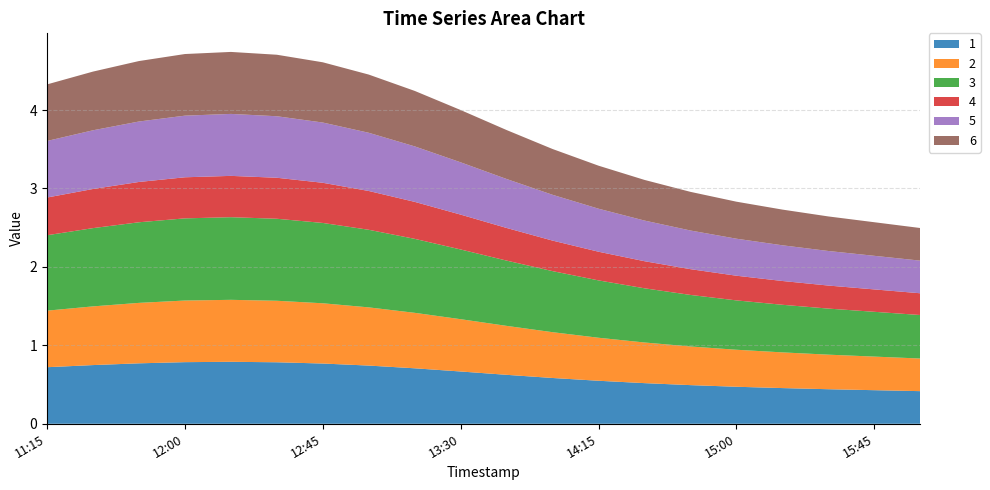

Reading left to right, extract all data points from this chart.

1: 2019-03-13 11:15:00=0.7	2019-03-13 11:30:00=0.7	2019-03-13 11:45:00=0.8	2019-03-13 12:00:00=0.8	2019-03-13 12:15:00=0.8	2019-03-13 12:30:00=0.8	2019-03-13 12:45:00=0.8	2019-03-13 13:00:00=0.7	2019-03-13 13:15:00=0.7	2019-03-13 13:30:00=0.7	2019-03-13 13:45:00=0.6	2019-03-13 14:00:00=0.6	2019-03-13 14:15:00=0.5	2019-03-13 14:30:00=0.5	2019-03-13 14:45:00=0.5	2019-03-13 15:00:00=0.5	2019-03-13 15:15:00=0.5	2019-03-13 15:30:00=0.4	2019-03-13 15:45:00=0.4	2019-03-13 16:00:00=0.4
2: 2019-03-13 11:15:00=0.7	2019-03-13 11:30:00=0.7	2019-03-13 11:45:00=0.8	2019-03-13 12:00:00=0.8	2019-03-13 12:15:00=0.8	2019-03-13 12:30:00=0.8	2019-03-13 12:45:00=0.8	2019-03-13 13:00:00=0.7	2019-03-13 13:15:00=0.7	2019-03-13 13:30:00=0.7	2019-03-13 13:45:00=0.6	2019-03-13 14:00:00=0.6	2019-03-13 14:15:00=0.5	2019-03-13 14:30:00=0.5	2019-03-13 14:45:00=0.5	2019-03-13 15:00:00=0.5	2019-03-13 15:15:00=0.5	2019-03-13 15:30:00=0.4	2019-03-13 15:45:00=0.4	2019-03-13 16:00:00=0.4
3: 2019-03-13 11:15:00=1.0	2019-03-13 11:30:00=1.0	2019-03-13 11:45:00=1.0	2019-03-13 12:00:00=1.0	2019-03-13 12:15:00=1.1	2019-03-13 12:30:00=1.0	2019-03-13 12:45:00=1.0	2019-03-13 13:00:00=1.0	2019-03-13 13:15:00=0.9	2019-03-13 13:30:00=0.9	2019-03-13 13:45:00=0.8	2019-03-13 14:00:00=0.8	2019-03-13 14:15:00=0.7	2019-03-13 14:30:00=0.7	2019-03-13 14:45:00=0.7	2019-03-13 15:00:00=0.6	2019-03-13 15:15:00=0.6	2019-03-13 15:30:00=0.6	2019-03-13 15:45:00=0.6	2019-03-13 16:00:00=0.6
4: 2019-03-13 11:15:00=0.5	2019-03-13 11:30:00=0.5	2019-03-13 11:45:00=0.5	2019-03-13 12:00:00=0.5	2019-03-13 12:15:00=0.5	2019-03-13 12:30:00=0.5	2019-03-13 12:45:00=0.5	2019-03-13 13:00:00=0.5	2019-03-13 13:15:00=0.5	2019-03-13 13:30:00=0.4	2019-03-13 13:45:00=0.4	2019-03-13 14:00:00=0.4	2019-03-13 14:15:00=0.4	2019-03-13 14:30:00=0.3	2019-03-13 14:45:00=0.3	2019-03-13 15:00:00=0.3	2019-03-13 15:15:00=0.3	2019-03-13 15:30:00=0.3	2019-03-13 15:45:00=0.3	2019-03-13 16:00:00=0.3
5: 2019-03-13 11:15:00=0.7	2019-03-13 11:30:00=0.7	2019-03-13 11:45:00=0.8	2019-03-13 12:00:00=0.8	2019-03-13 12:15:00=0.8	2019-03-13 12:30:00=0.8	2019-03-13 12:45:00=0.8	2019-03-13 13:00:00=0.7	2019-03-13 13:15:00=0.7	2019-03-13 13:30:00=0.7	2019-03-13 13:45:00=0.6	2019-03-13 14:00:00=0.6	2019-03-13 14:15:00=0.5	2019-03-13 14:30:00=0.5	2019-03-13 14:45:00=0.5	2019-03-13 15:00:00=0.5	2019-03-13 15:15:00=0.5	2019-03-13 15:30:00=0.4	2019-03-13 15:45:00=0.4	2019-03-13 16:00:00=0.4
6: 2019-03-13 11:15:00=0.7	2019-03-13 11:30:00=0.7	2019-03-13 11:45:00=0.8	2019-03-13 12:00:00=0.8	2019-03-13 12:15:00=0.8	2019-03-13 12:30:00=0.8	2019-03-13 12:45:00=0.8	2019-03-13 13:00:00=0.7	2019-03-13 13:15:00=0.7	2019-03-13 13:30:00=0.7	2019-03-13 13:45:00=0.6	2019-03-13 14:00:00=0.6	2019-03-13 14:15:00=0.5	2019-03-13 14:30:00=0.5	2019-03-13 14:45:00=0.5	2019-03-13 15:00:00=0.5	2019-03-13 15:15:00=0.5	2019-03-13 15:30:00=0.4	2019-03-13 15:45:00=0.4	2019-03-13 16:00:00=0.4